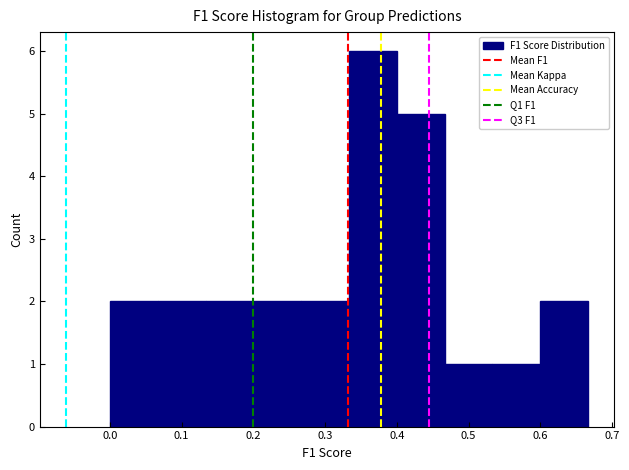

Reading left to right, transcribe this chart: for each bar, give the range it covers on the x-axis and its height. Neither the bar edges nor the heights are printed on the chart, so give them approximately, as read against the axes.

0.00 to 0.07: 2
0.07 to 0.13: 2
0.13 to 0.20: 2
0.20 to 0.27: 2
0.27 to 0.33: 2
0.33 to 0.40: 6
0.40 to 0.47: 5
0.47 to 0.53: 1
0.53 to 0.60: 1
0.60 to 0.67: 2